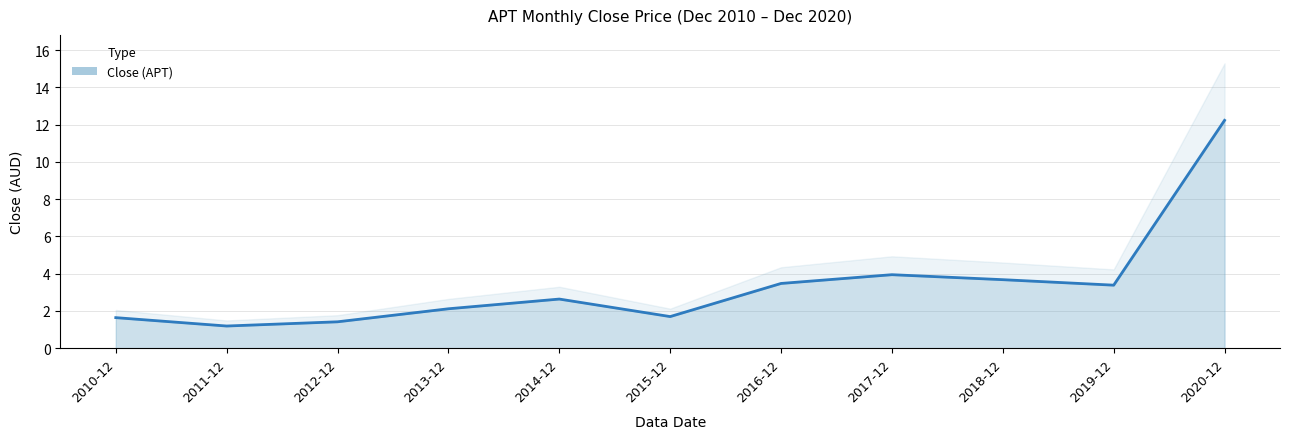

How many data points does each series have?

11